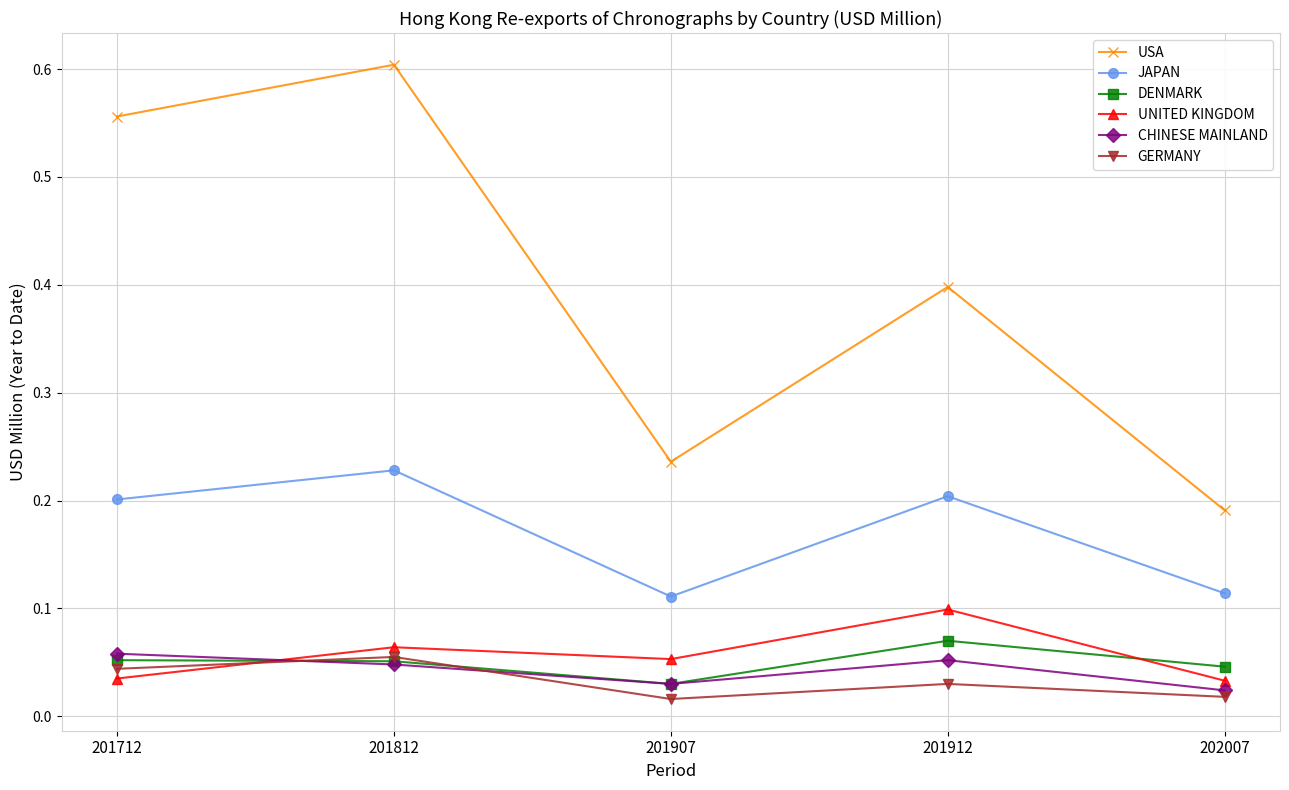

At which label does USA reach its peak?

201812